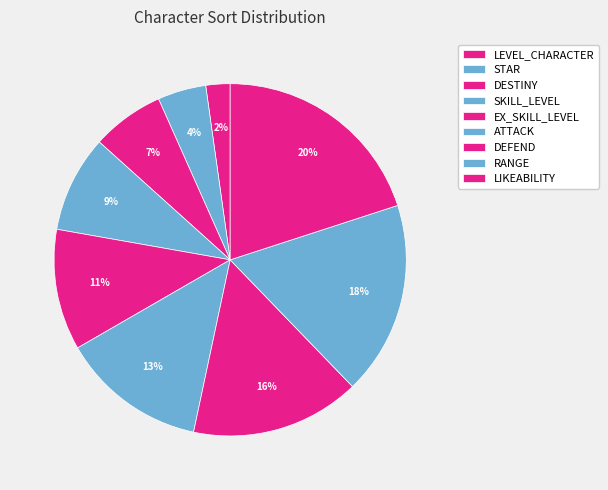

How many slices are in this pie chart?

9